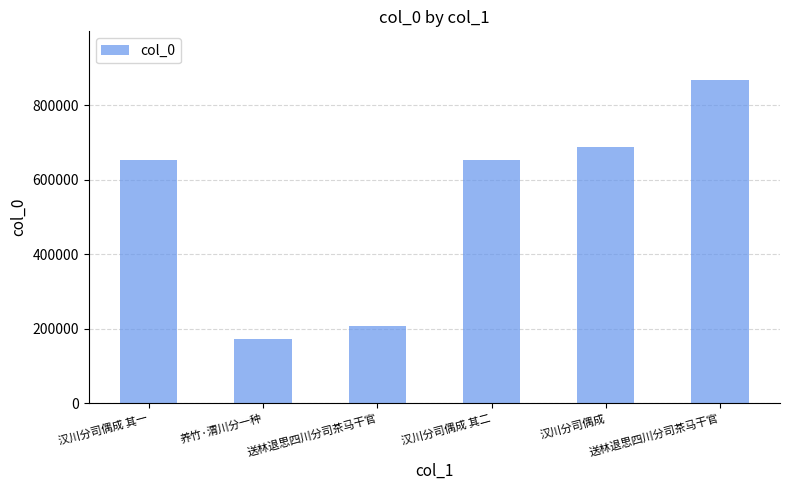

Rank the categories by value from lowest to highest.

养竹·渭川分一种, 送林退思四川分司茶马干官, 汉川分司偶成 其一, 汉川分司偶成 其二, 汉川分司偶成, 送林退思四川分司茶马干官